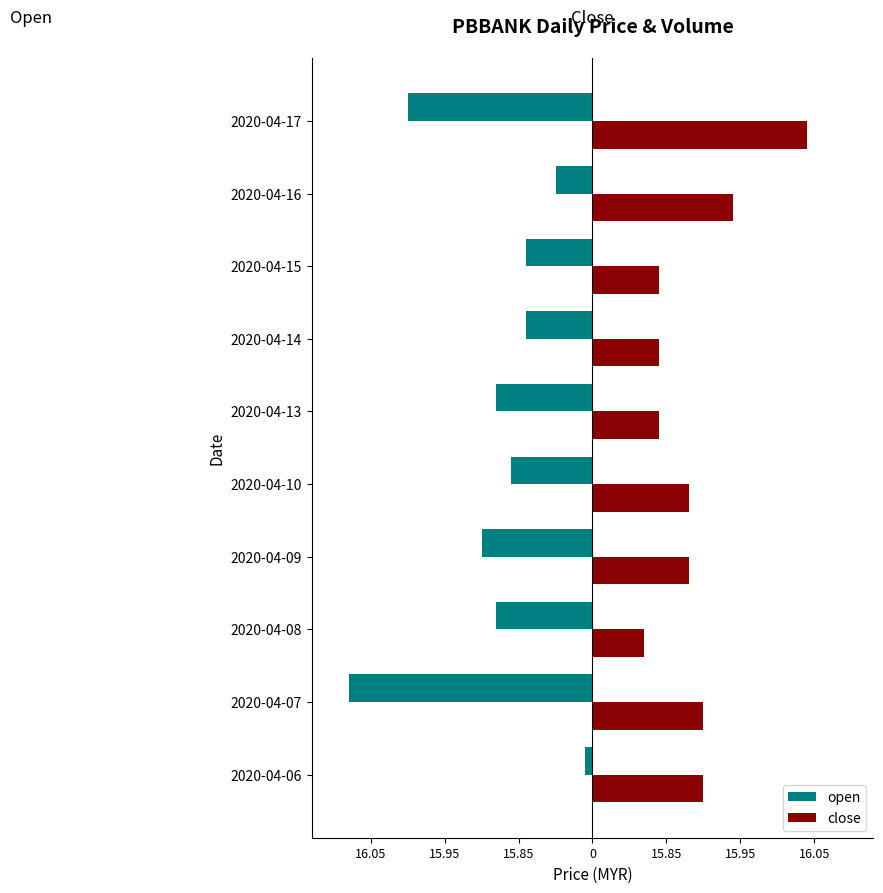

What are all the series names shown in the legend?

open, close